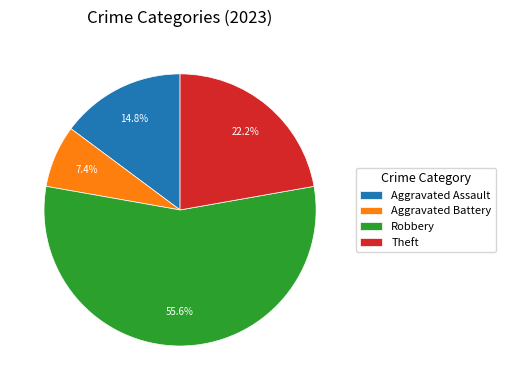

To the nearest percent, what portion does Aggravated Assault represent?

15%